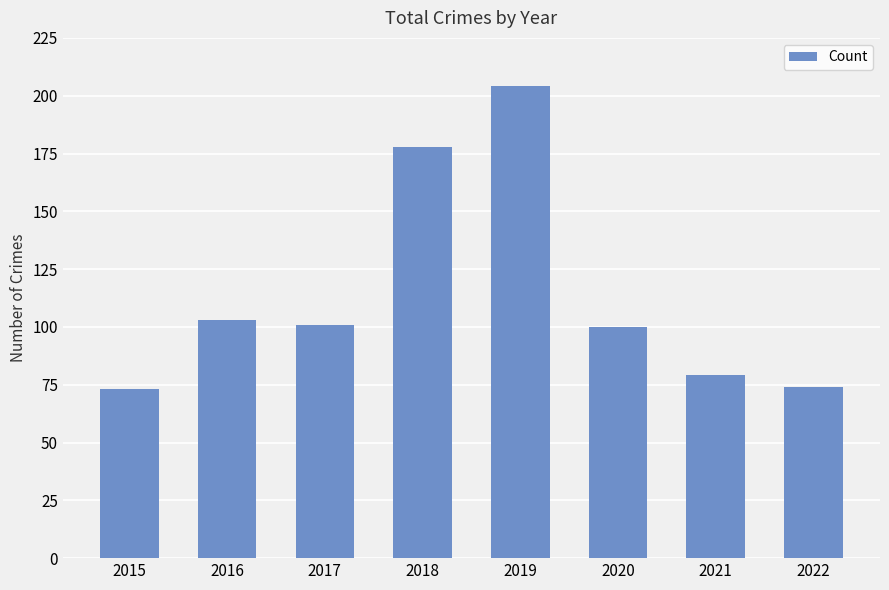

How many bars are there in total?

8